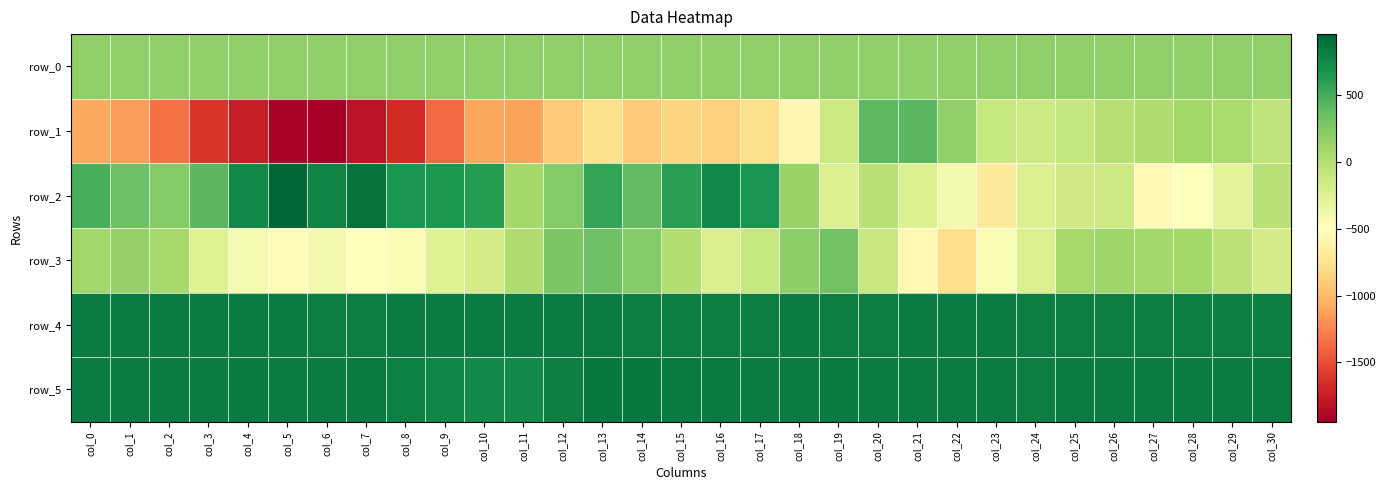

What is the smallest value displayed?

-1943.0